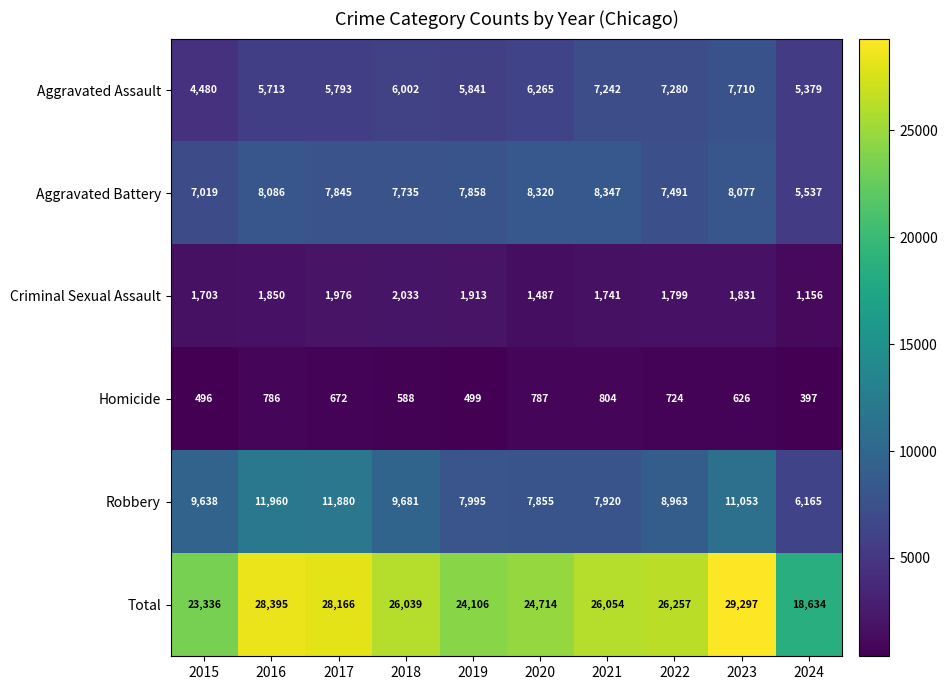

List the series in order of their peak value, highest first.

Total, Robbery, Aggravated Battery, Aggravated Assault, Criminal Sexual Assault, Homicide